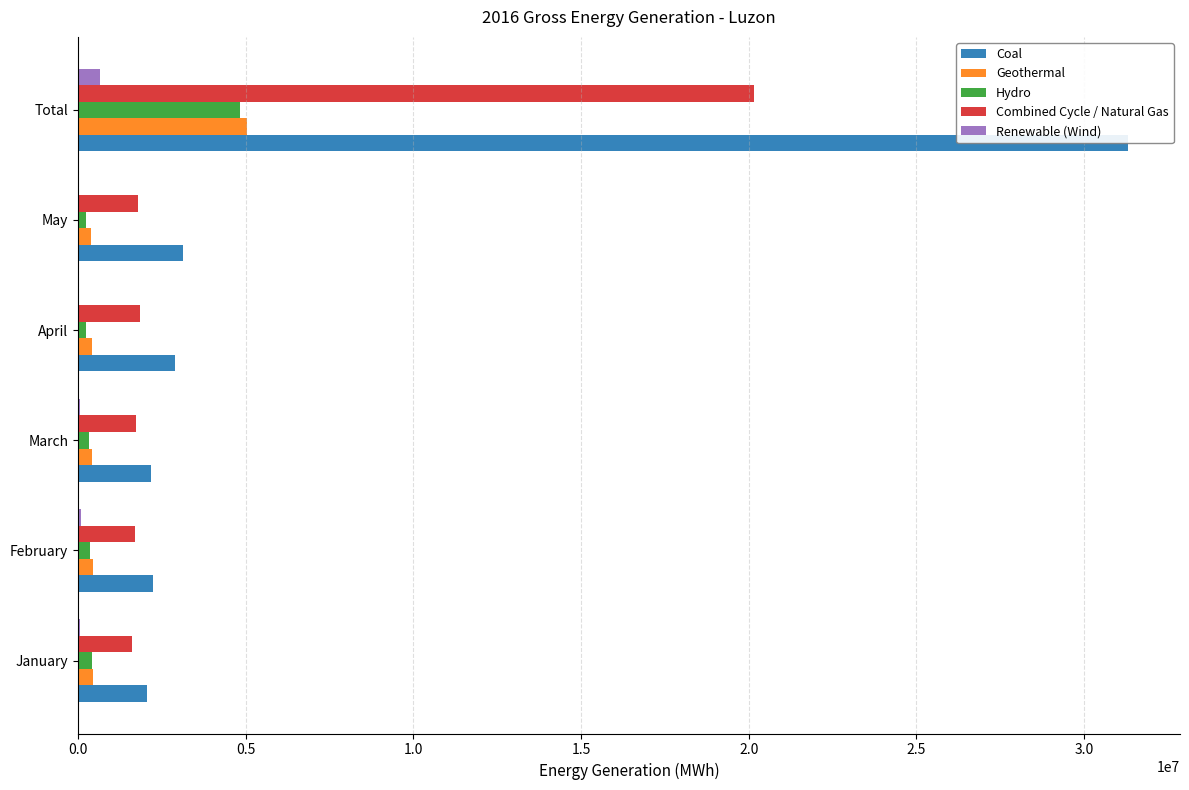

Is the value of Coal at March greater than the value of Geothermal at May?

Yes